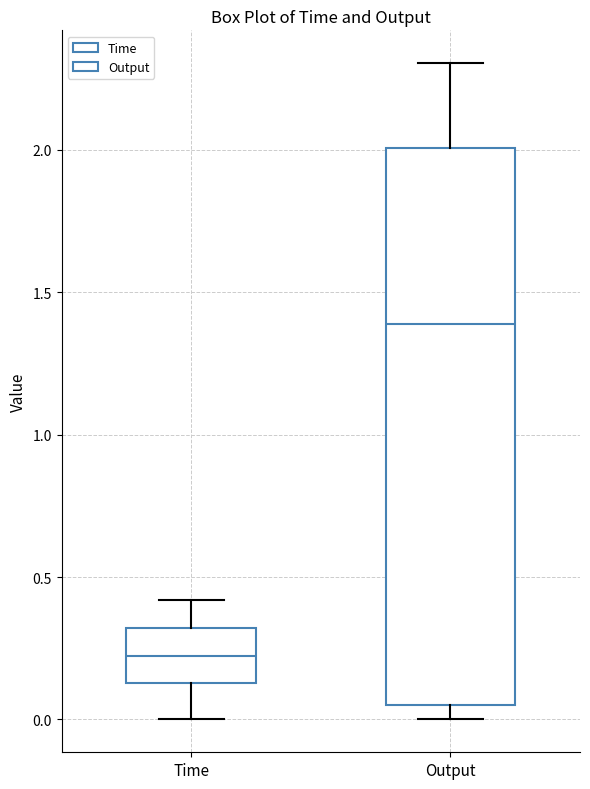

Where is the lower edge of the box for Time on the y-axis? The values are not printed on the chart, so give them approximately, as read against the axis.

0.15